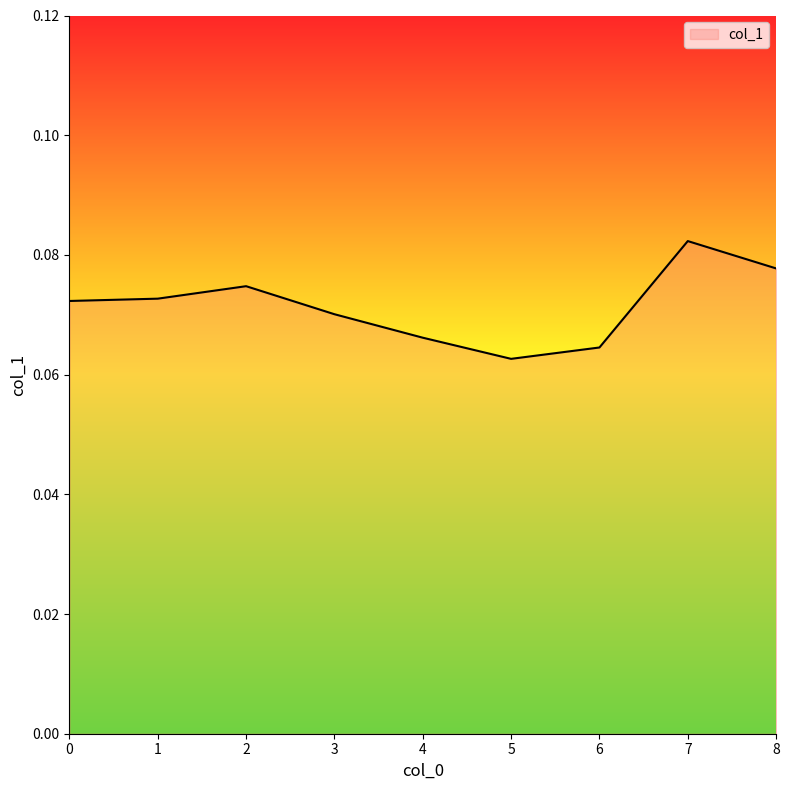

At which label is the value closest to 0?

5